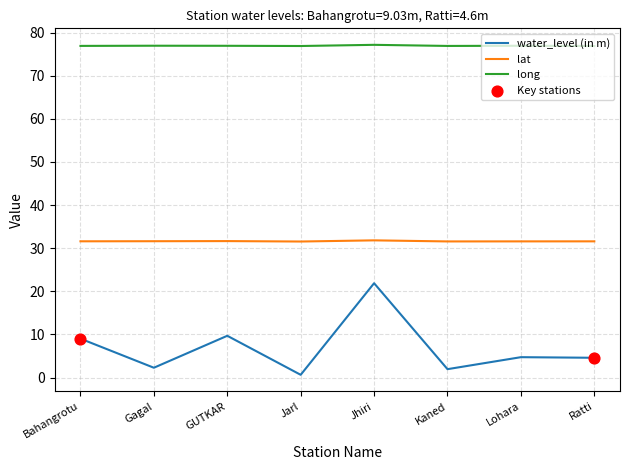

What is the difference between the highest and lowest values at Kaned?

75.0